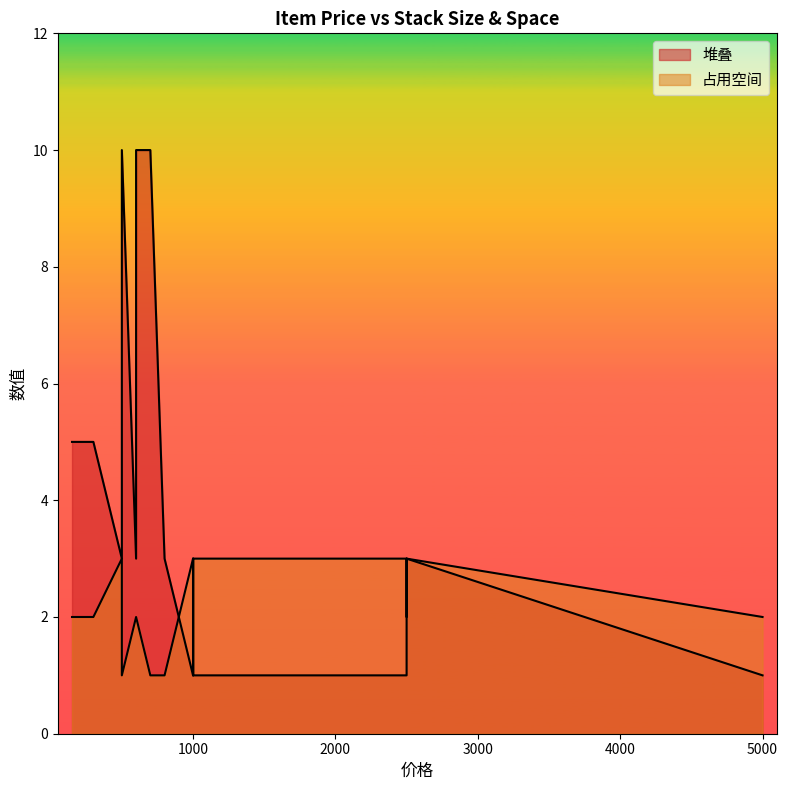

The 堆叠 series shows 10 at 700. True or false?

True